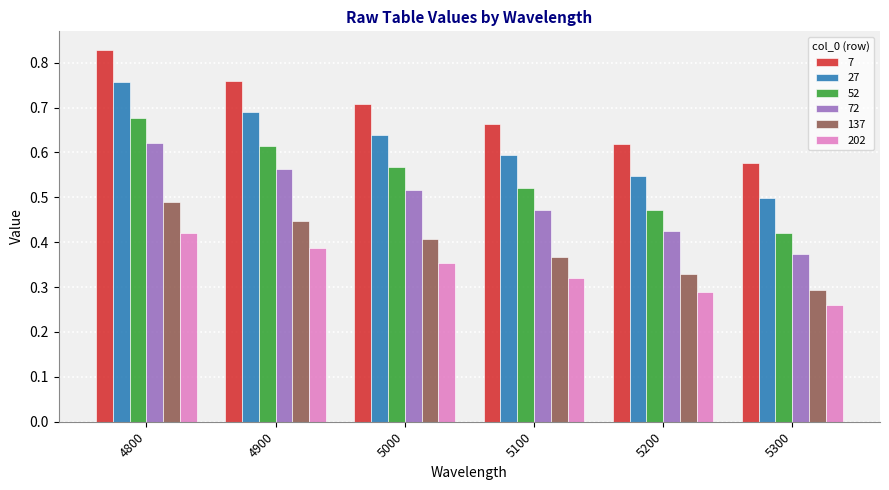

Is the value of 202 at 4800 greater than the value of 137 at 5300?

Yes